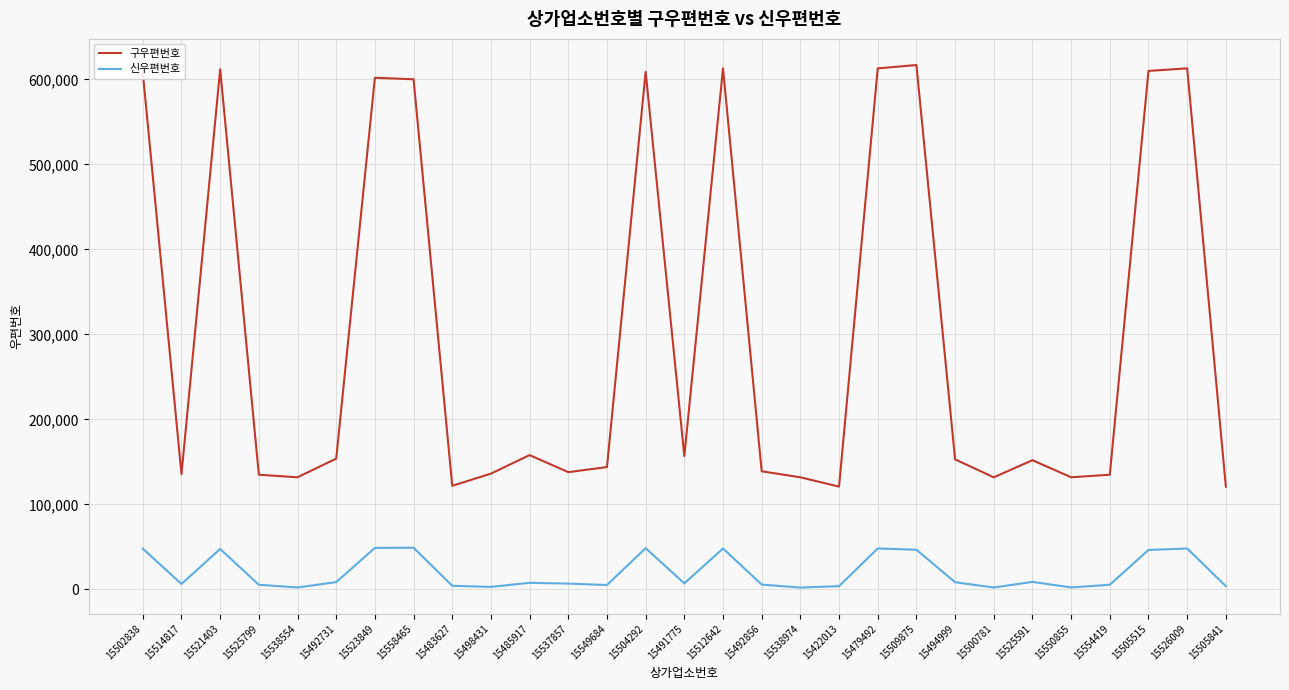

Where does the 신우편번호 series first go above 7036?

15502838